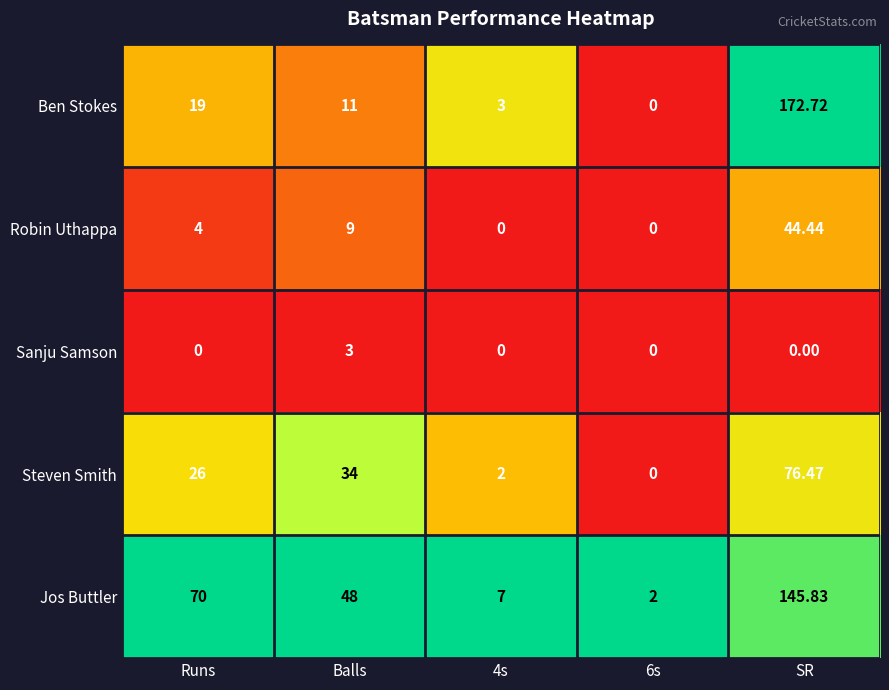

Which label corresponds to the largest value in the chart?

SR